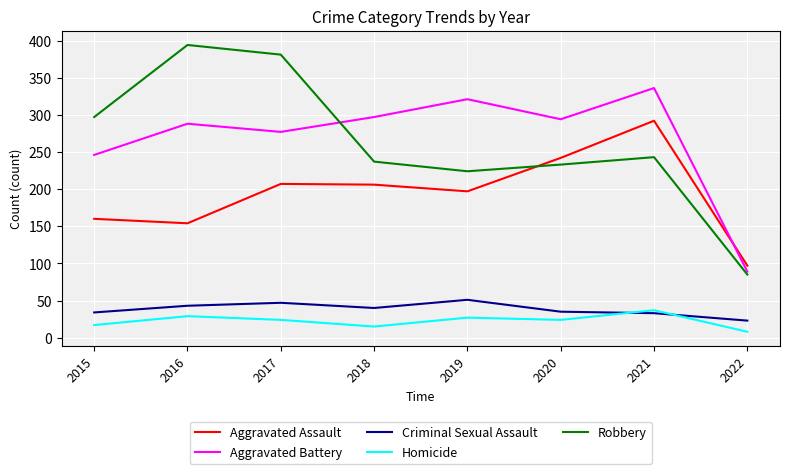

At which label does Aggravated Battery reach its minimum?

2022